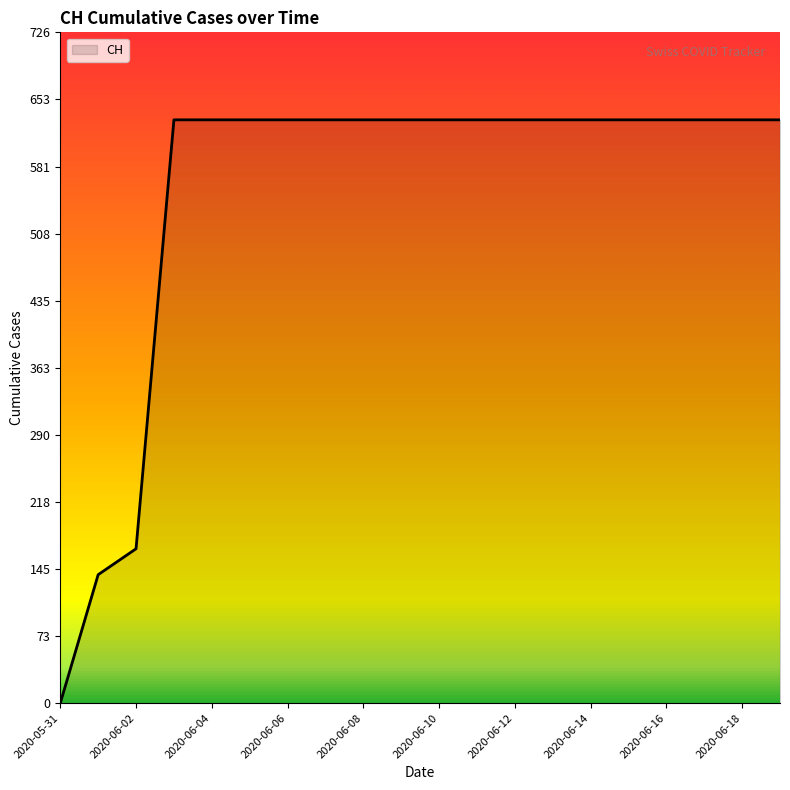

Does the chart have visible grid lines?

No